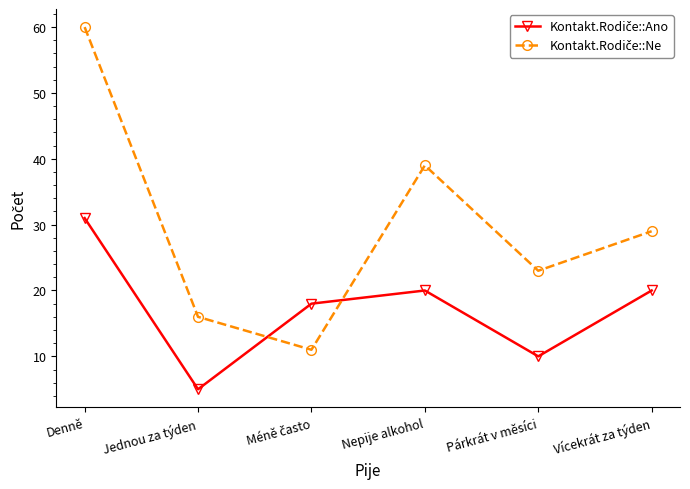

What is the total value across all series at Nepije alkohol?

59